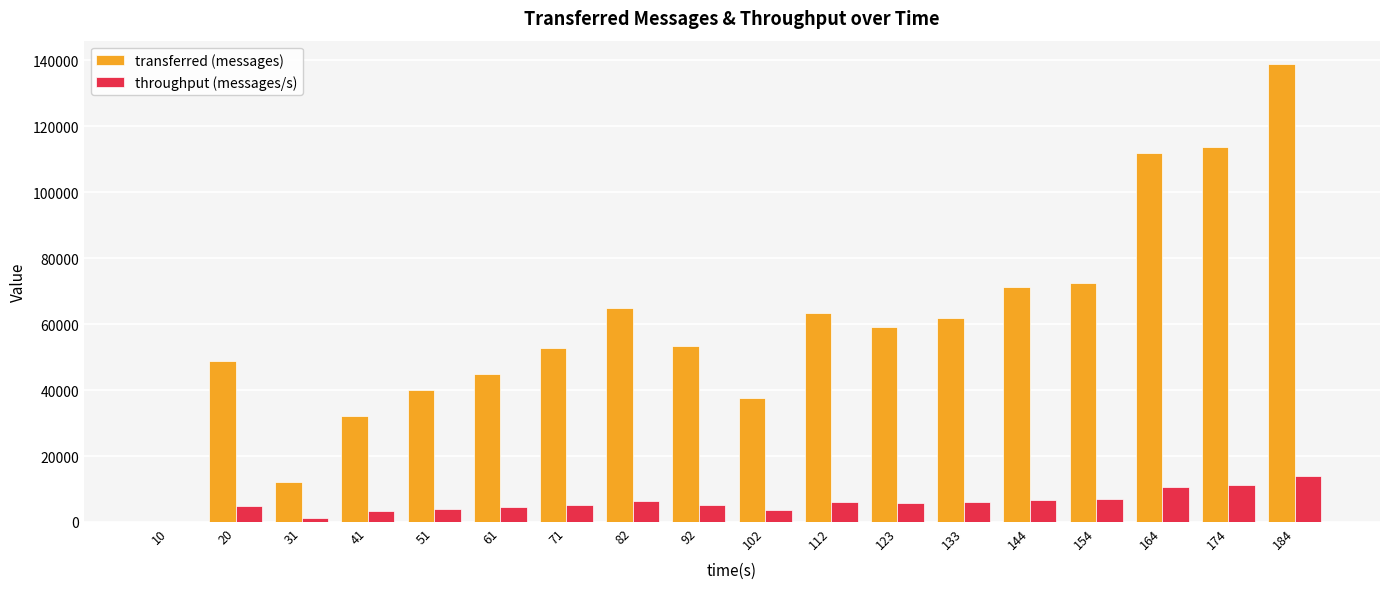

Where is transferred (messages) nearest to the value 69530?

144